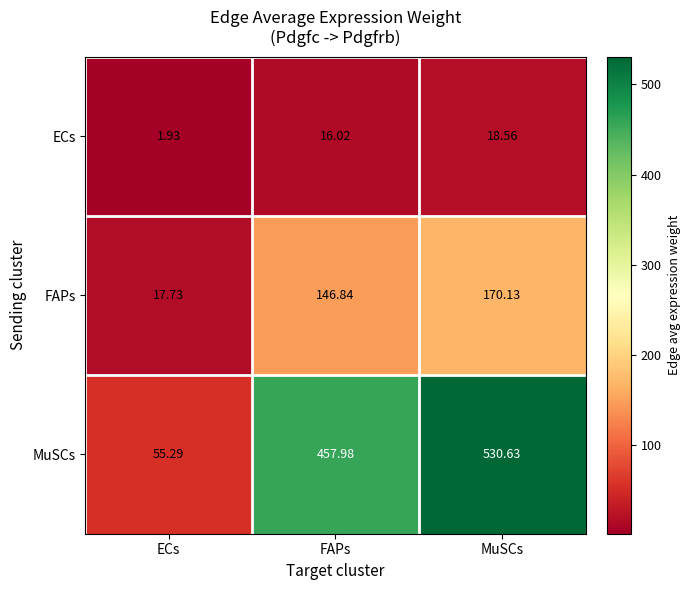

How many series are shown in this chart?

3